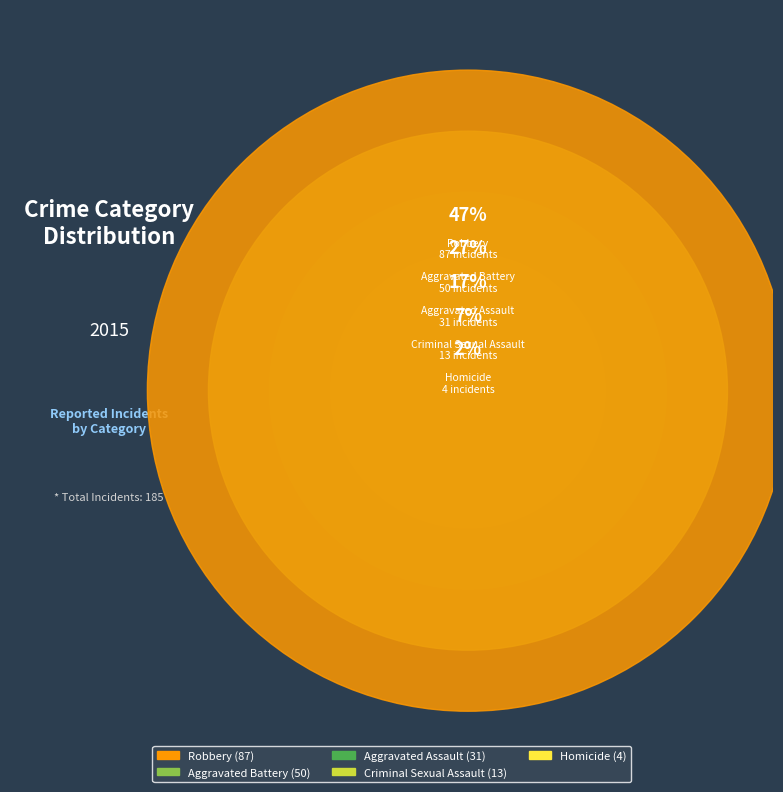

Combined, what portion of the pie is Homicide and Criminal Sexual Assault?

9.2%